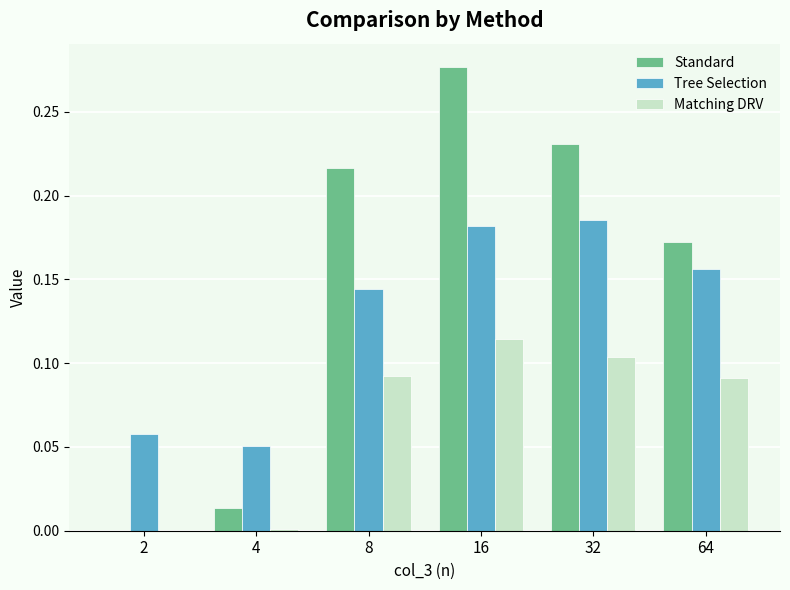

Are the bars horizontal?

No